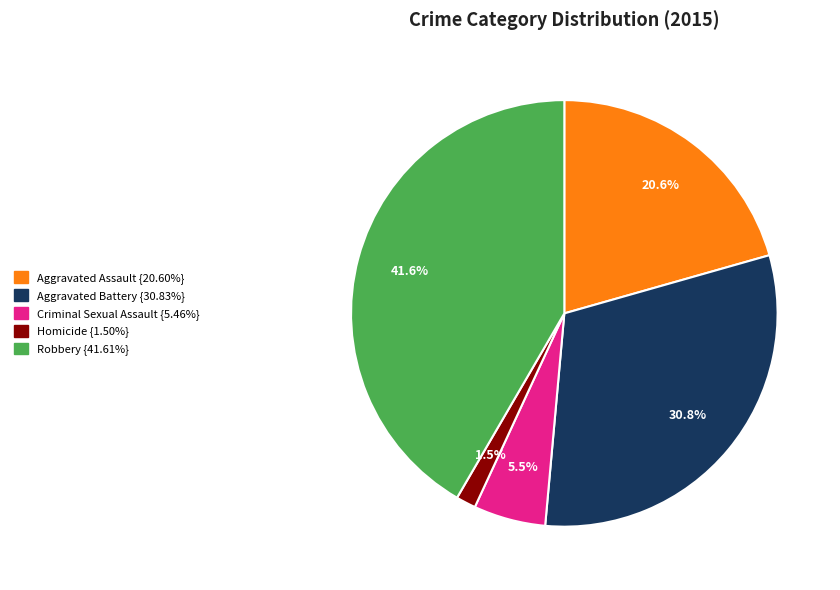

Is Homicide the majority of the pie?

No